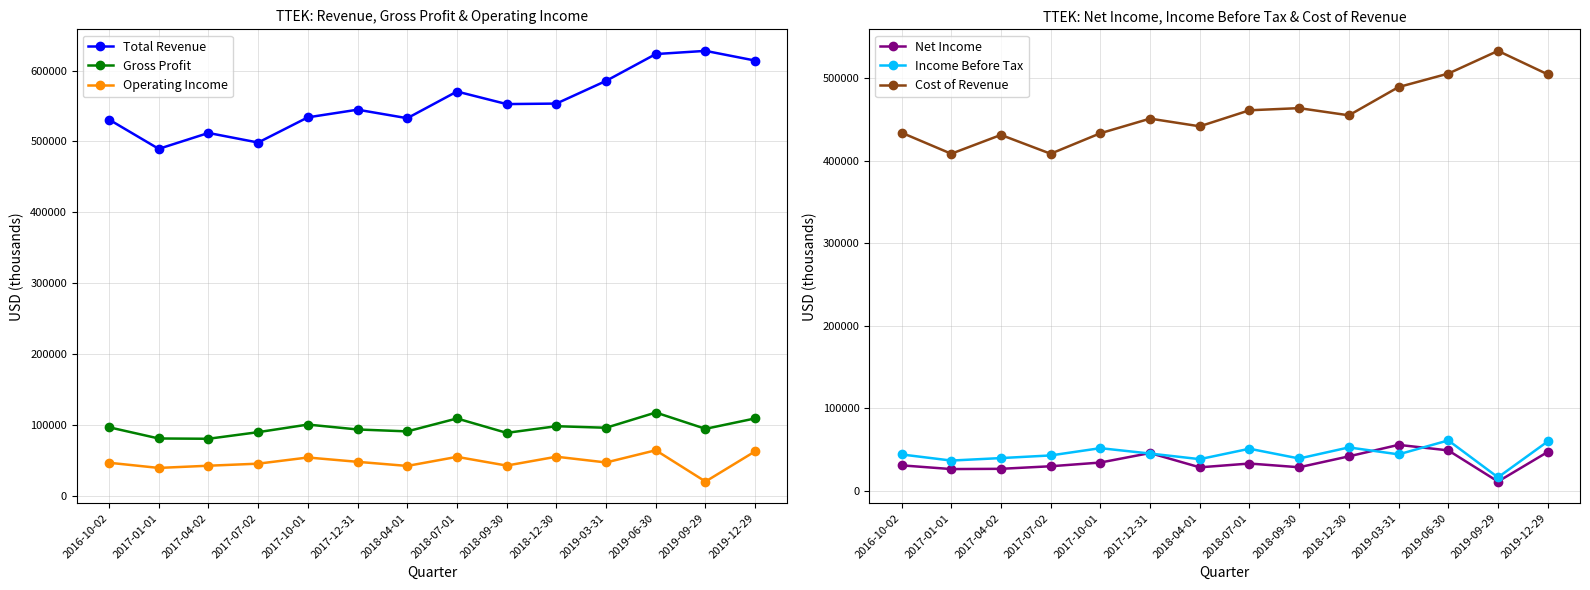

At which label is Total Revenue closest to 558650?

2018-12-30